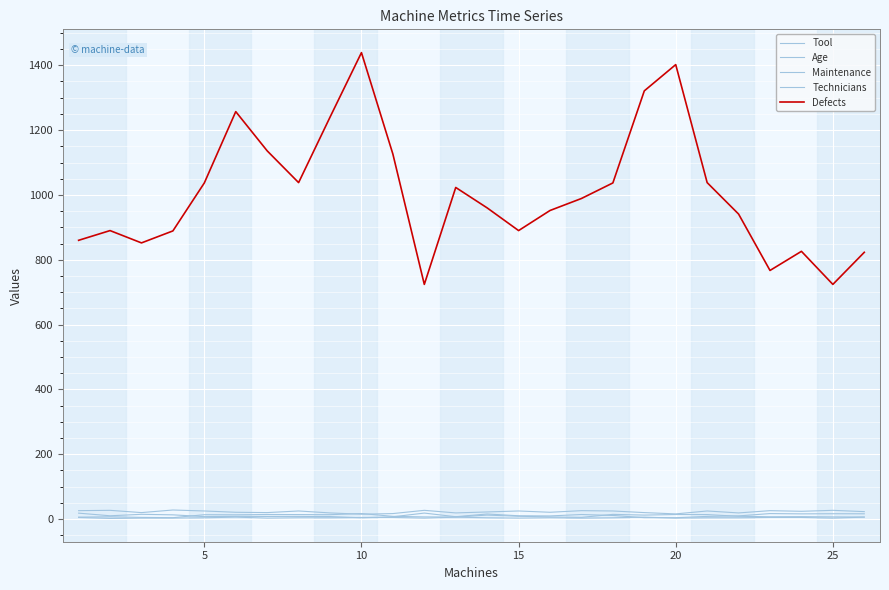

How many lines are shown in the chart?

5